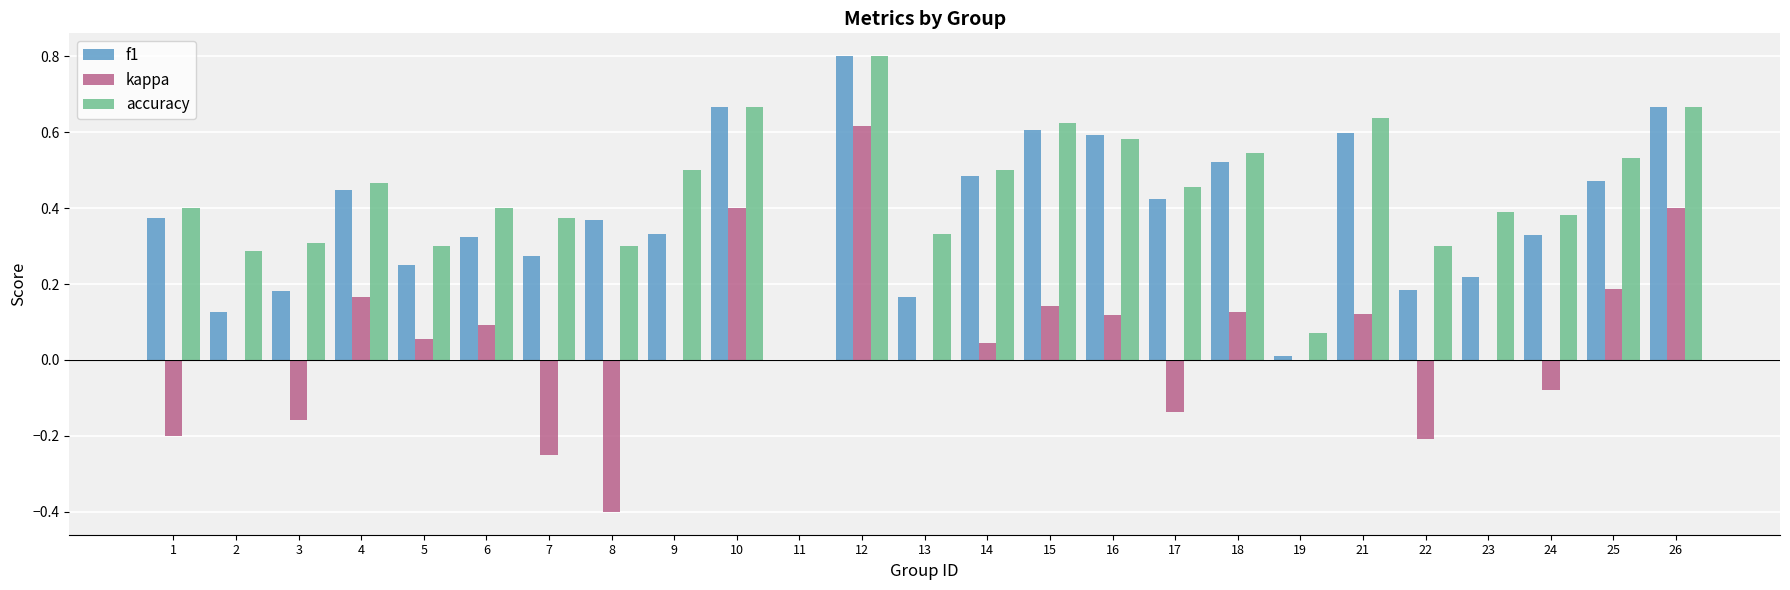

How many data points in accuracy are above 0?

24